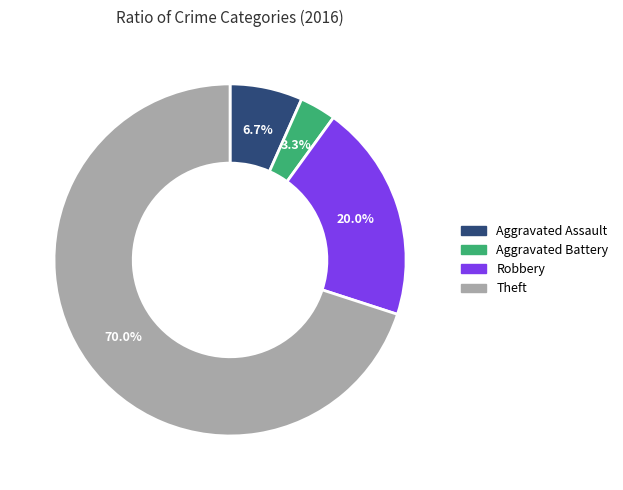

To the nearest percent, what is the average slice percentage?

25%